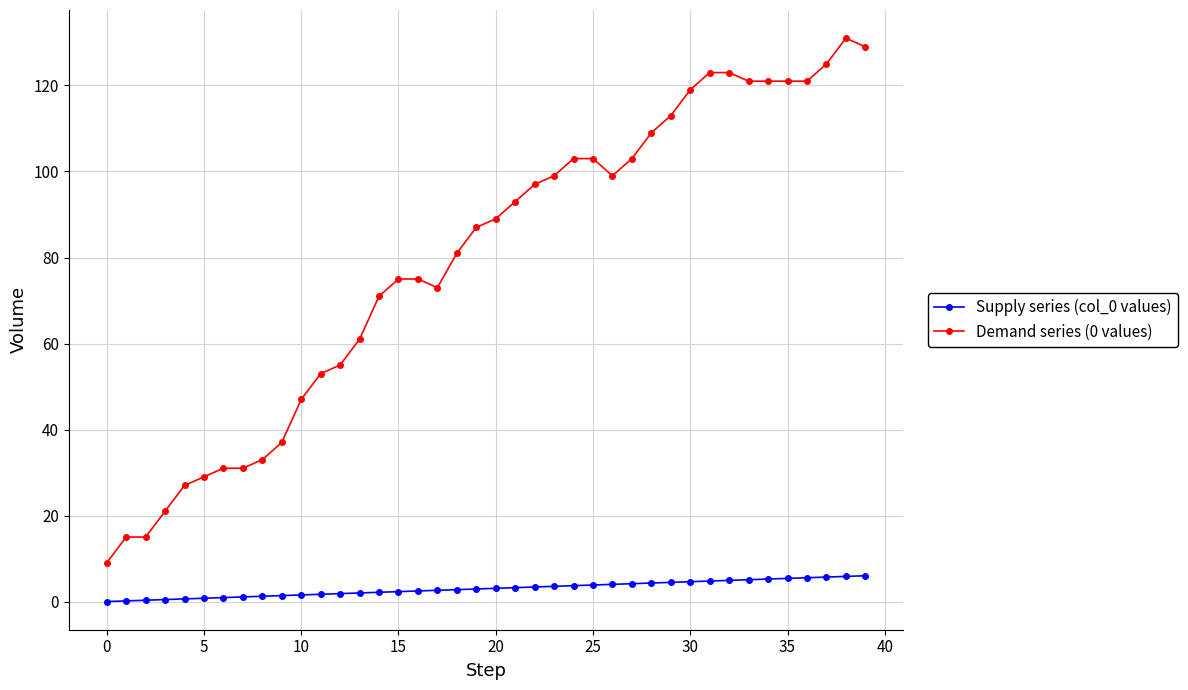

Which series has the largest range (max minus min)?

Demand series (0 values)